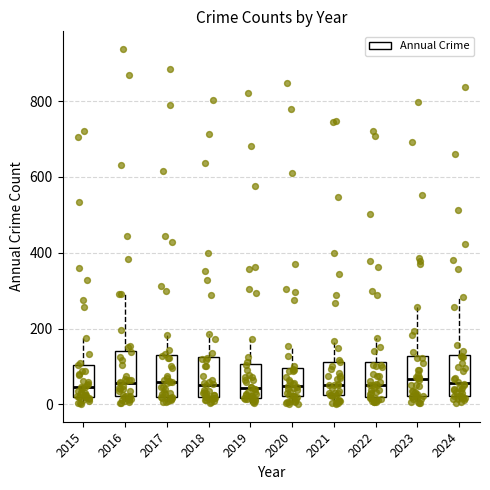

Reading left to right, read every box against the y-axis: the position of its median line, the range the box covers, and the ends of its whiskers. The values are not printed on the chart, so give them approximately, as read against the axis.

2015: median 40, box 20 to 100, whiskers 0 to 180
2016: median 60, box 20 to 140, whiskers 0 to 300
2017: median 60, box 20 to 120, whiskers 0 to 180
2018: median 60, box 20 to 120, whiskers 0 to 180
2019: median 40, box 20 to 100, whiskers 0 to 180
2020: median 40, box 20 to 100, whiskers 0 to 160
2021: median 60, box 20 to 120, whiskers 0 to 160
2022: median 60, box 20 to 120, whiskers 0 to 180
2023: median 60, box 20 to 120, whiskers 0 to 260
2024: median 60, box 20 to 140, whiskers 0 to 280